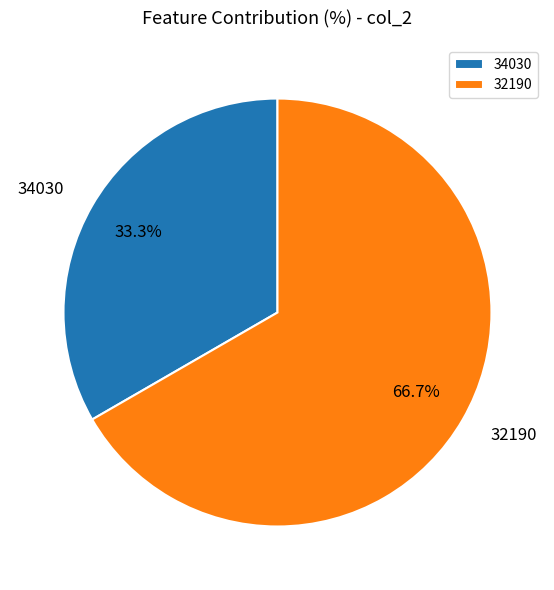

To the nearest percent, what portion does 34030 represent?

33%